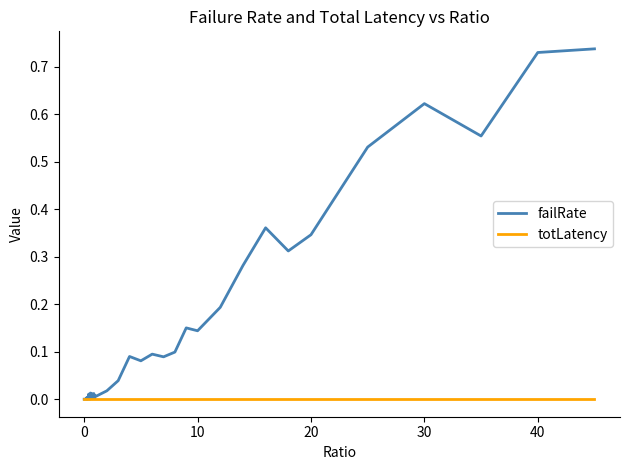

Which series has the widest spread of values?

failRate